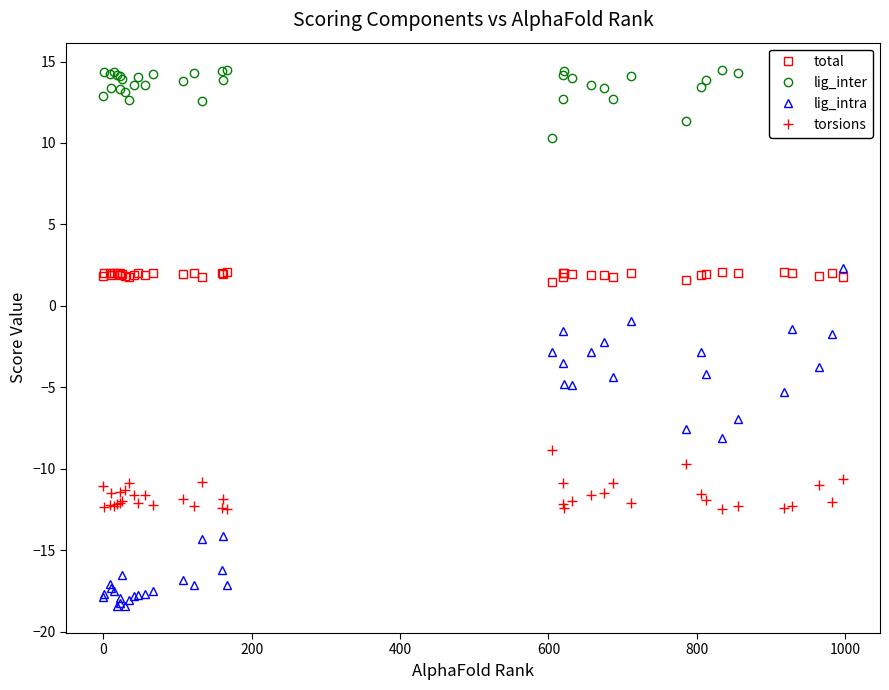

What is the highest value of the lig_intra series?

2.4